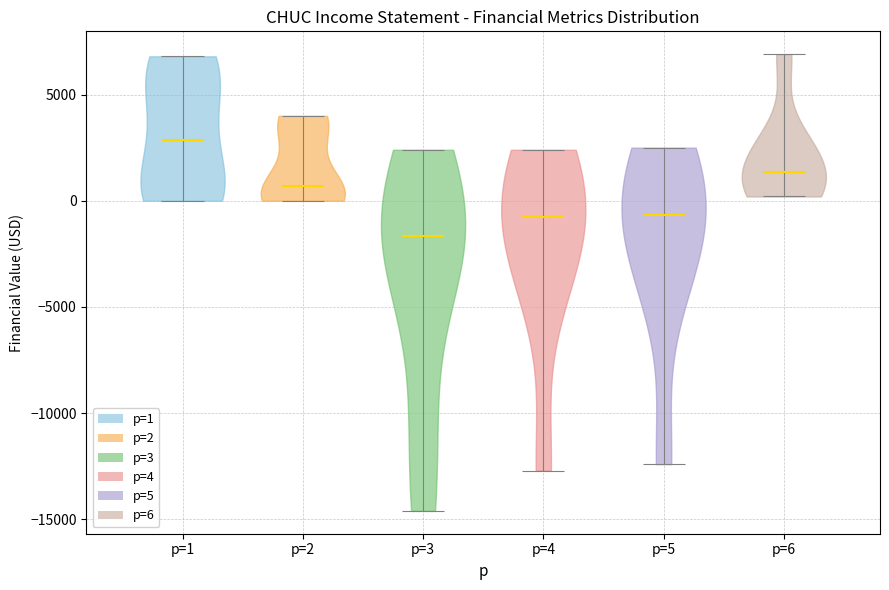

Which violin has the highest median line?

p=1